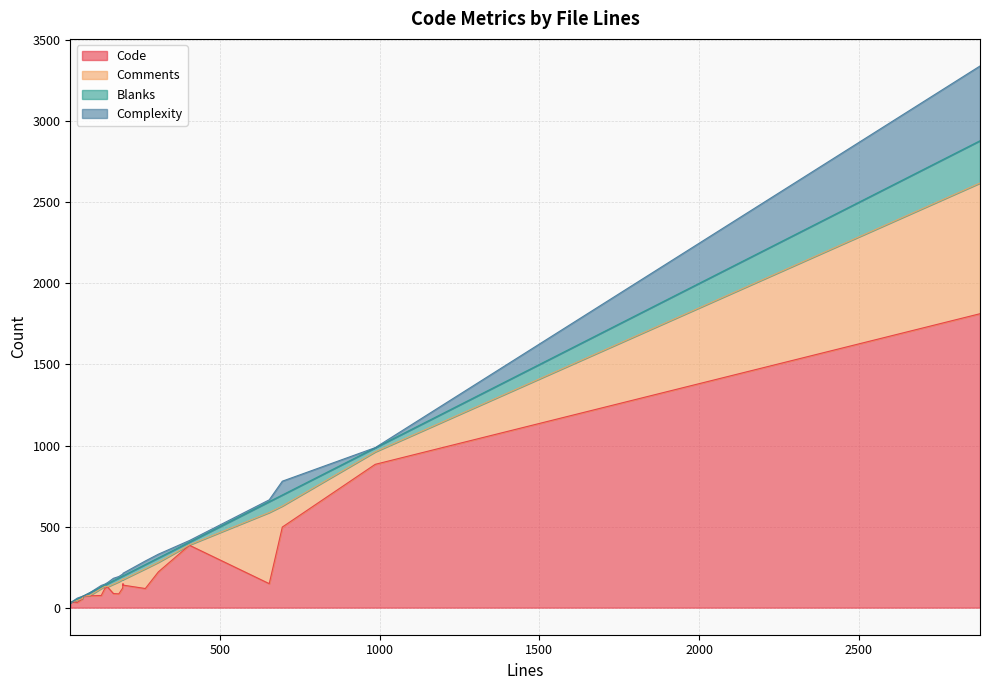

What is the difference between the maximum and minimum values in the Complexity series?

461